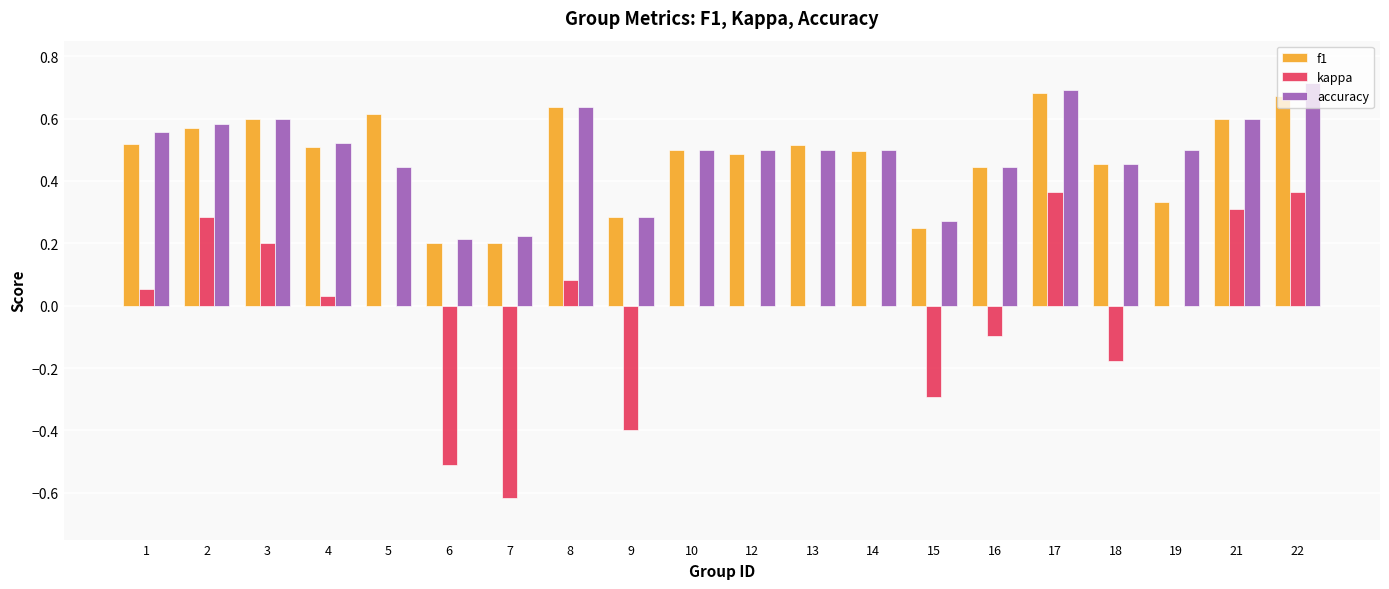

Which label corresponds to the largest value in the chart?

22